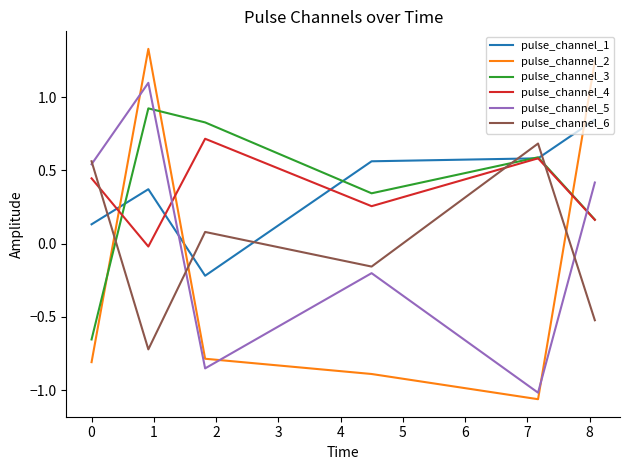

What is the maximum value for pulse_channel_3?

0.9